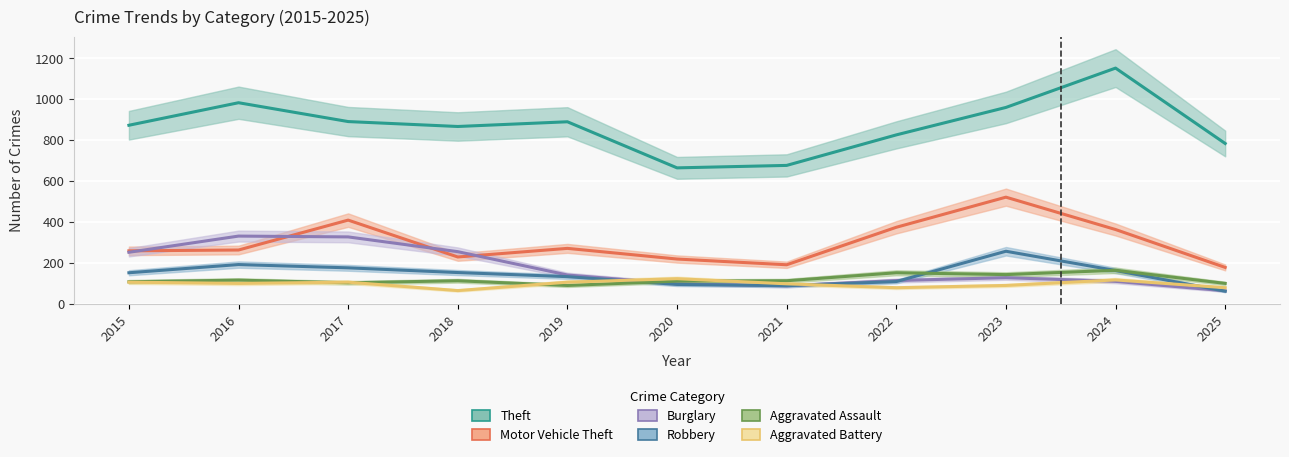

At how many categories does at least one series exceed 1090?

1